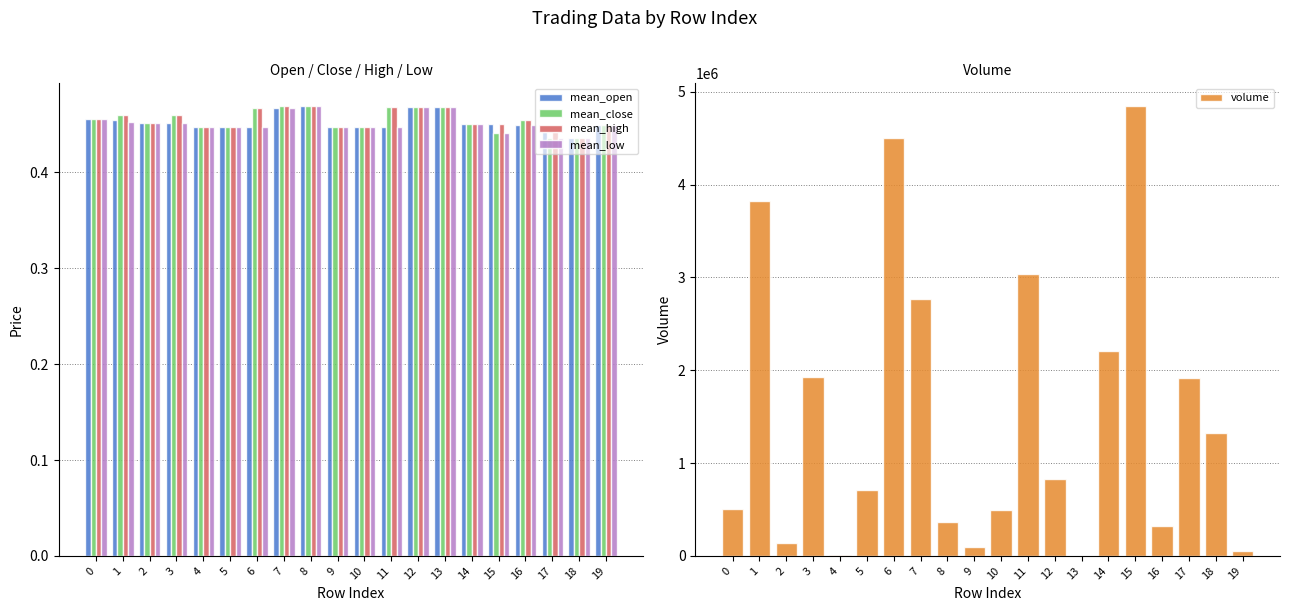

Reading right to left, extract all data points from this chart.

mean_open: 0.5	0.4	0.4	0.5	0.5	0.5	0.5	0.5	0.4	0.4	0.4	0.5	0.5	0.4	0.4	0.4	0.5	0.5	0.5	0.5
mean_close: 0.5	0.4	0.4	0.5	0.4	0.5	0.5	0.5	0.5	0.4	0.4	0.5	0.5	0.5	0.4	0.4	0.5	0.5	0.5	0.5
mean_high: 0.5	0.4	0.4	0.5	0.5	0.5	0.5	0.5	0.5	0.4	0.4	0.5	0.5	0.5	0.4	0.4	0.5	0.5	0.5	0.5
mean_low: 0.5	0.4	0.4	0.5	0.4	0.5	0.5	0.5	0.4	0.4	0.4	0.5	0.5	0.4	0.4	0.4	0.5	0.5	0.5	0.5
volume: 50711.6	1327513.8	1917416.2	323071.4	4848035.4	2211226.8	1437.1	826262.2	3034412.7	489642.9	98124.0	362241.6	2770374.8	4497335.5	707708.0	14932.2	1928083.3	136180.0	3822967.4	509428.6